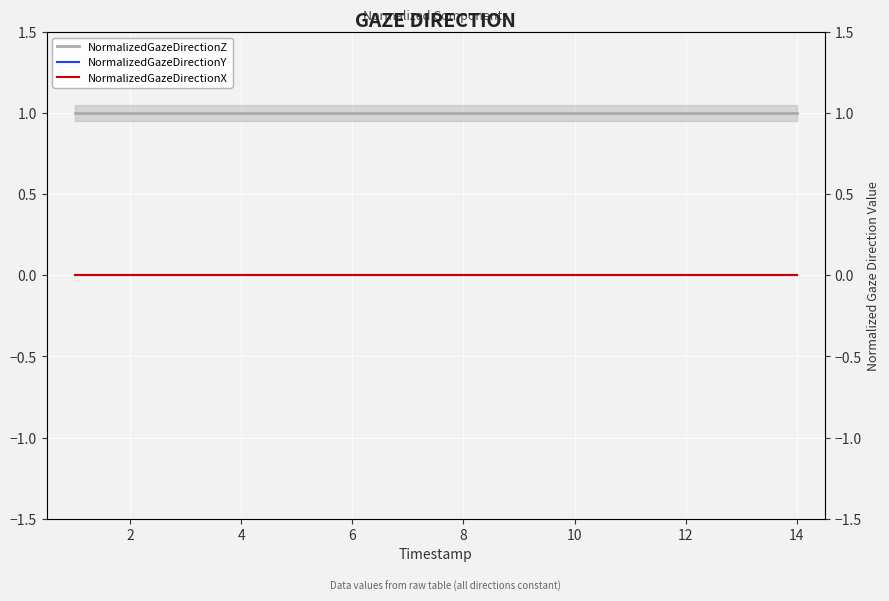

True or false: NormalizedGazeDirectionZ and NormalizedGazeDirectionX intersect in this chart.

False